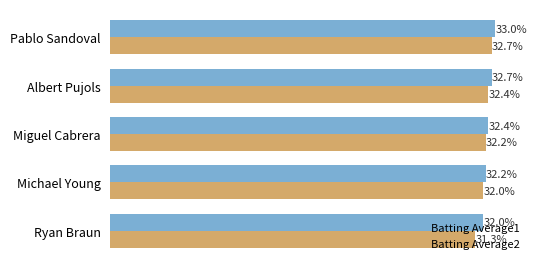

What are all the series names shown in the legend?

Batting Average1, Batting Average2